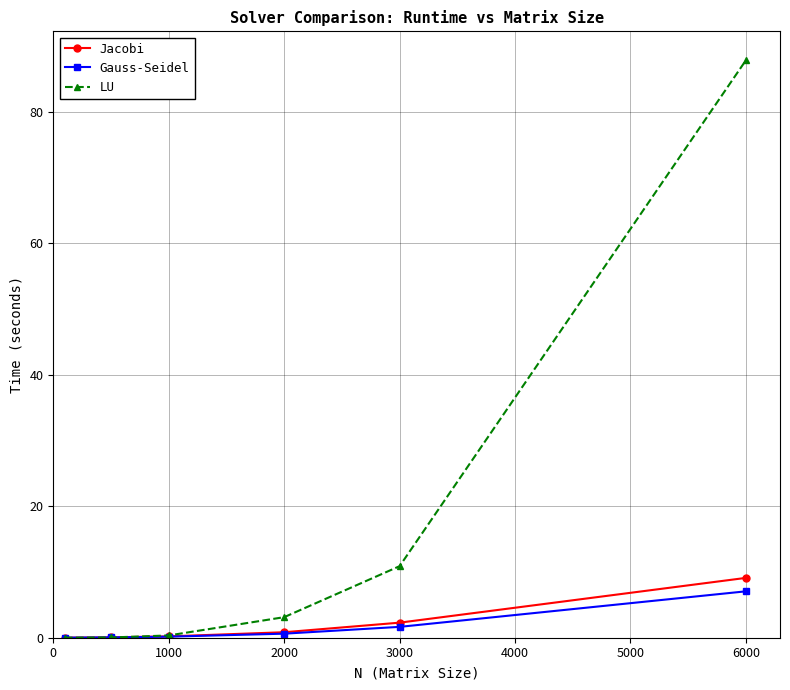

Which series has the largest total across all categories?

LU